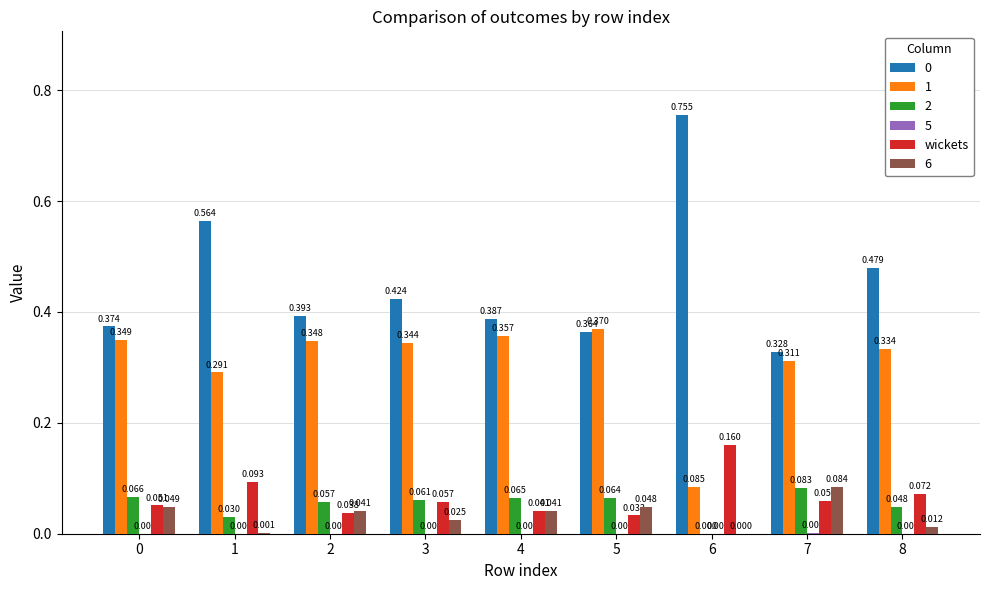

Is the value of 1 at 0 greater than the value of 2 at 0?

Yes